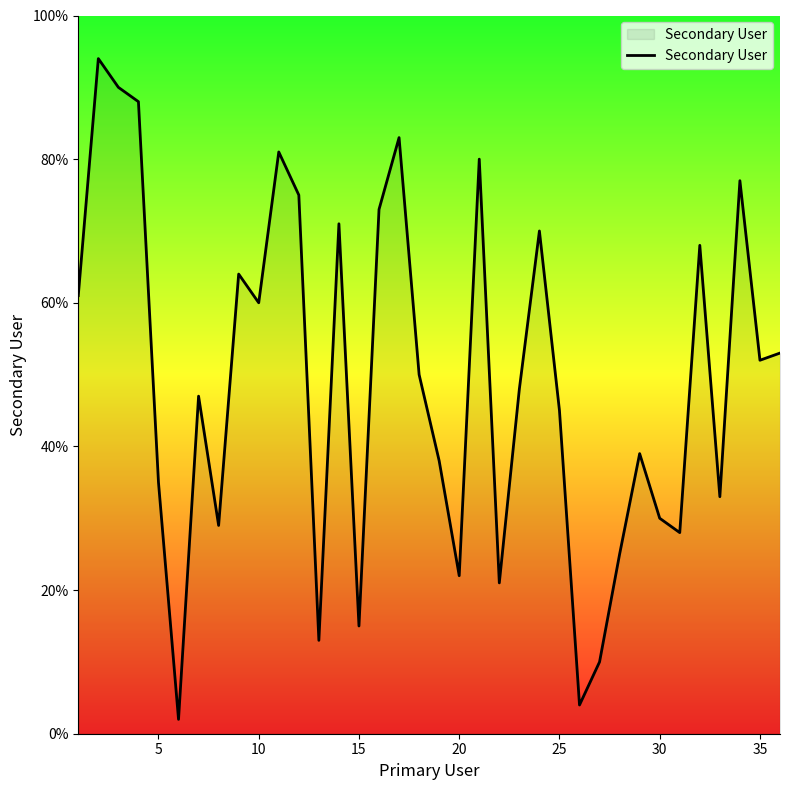

What is the minimum value shown in the chart?

2